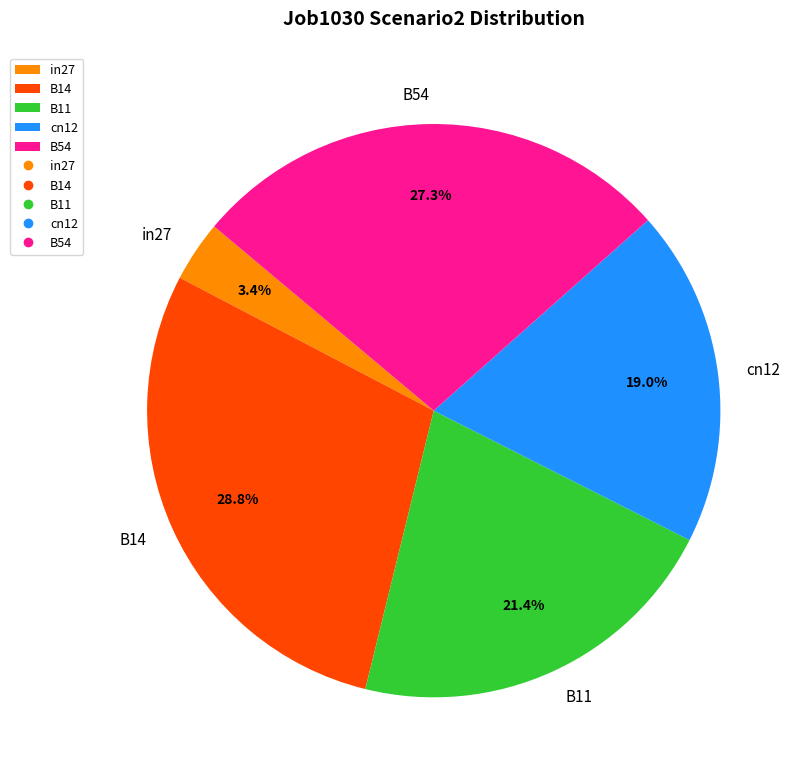

The in27 slice represents 11% of the pie. True or false?

False